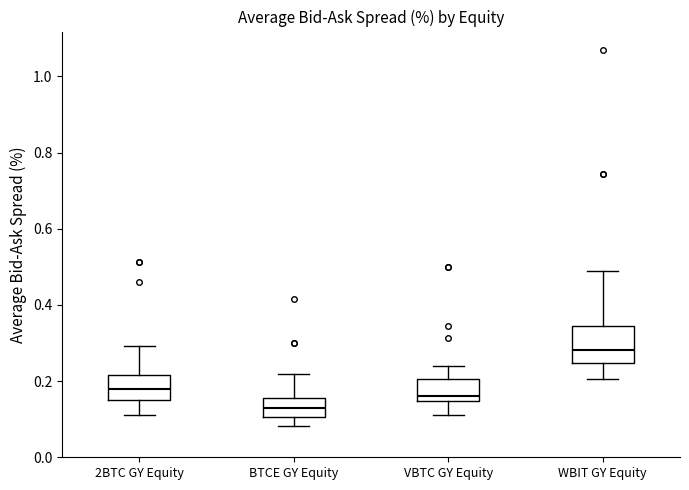

Reading left to right, transcribe this box plot: for each box, give where its median line is, the range the box spans, and where its two whiskers end, as read against the y-axis. The values are not printed on the chart, so give them approximately, as read against the axis.

2BTC GY Equity: median 0.18, box 0.16 to 0.22, whiskers 0.10 to 0.30
BTCE GY Equity: median 0.12, box 0.10 to 0.16, whiskers 0.08 to 0.22
VBTC GY Equity: median 0.16, box 0.14 to 0.20, whiskers 0.12 to 0.24
WBIT GY Equity: median 0.28, box 0.24 to 0.34, whiskers 0.20 to 0.48